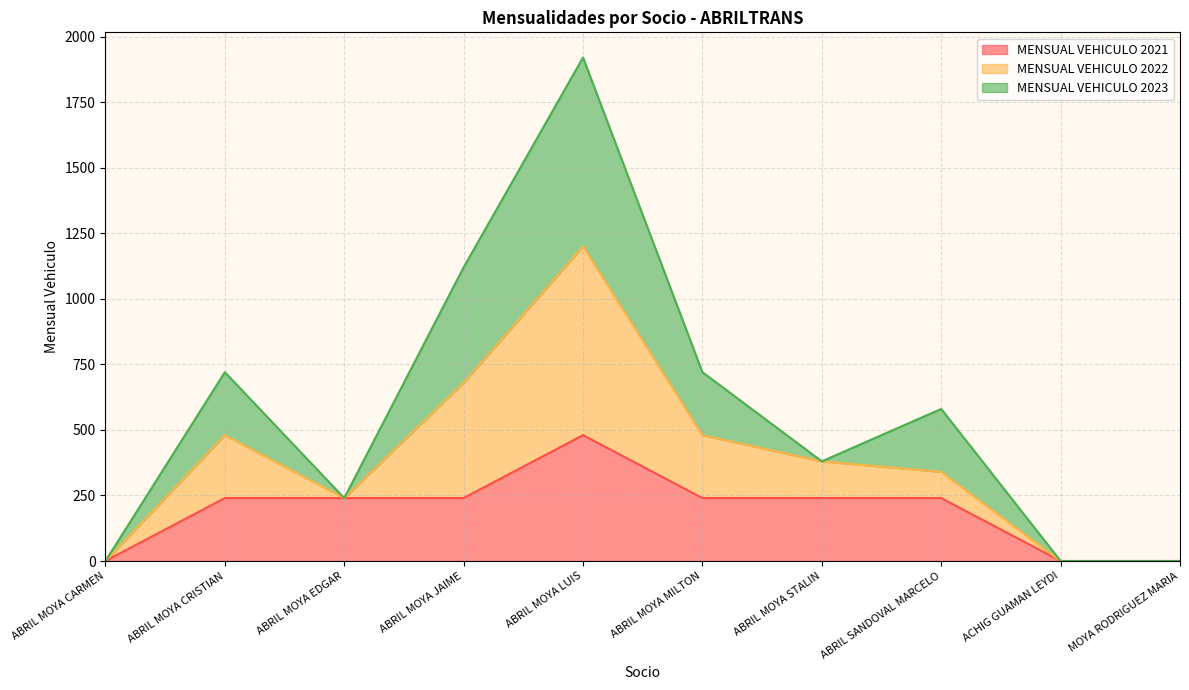

The value of MENSUAL VEHICULO 2022 at ACHIG GUAMAN LEYDI is -1212. True or false?

False